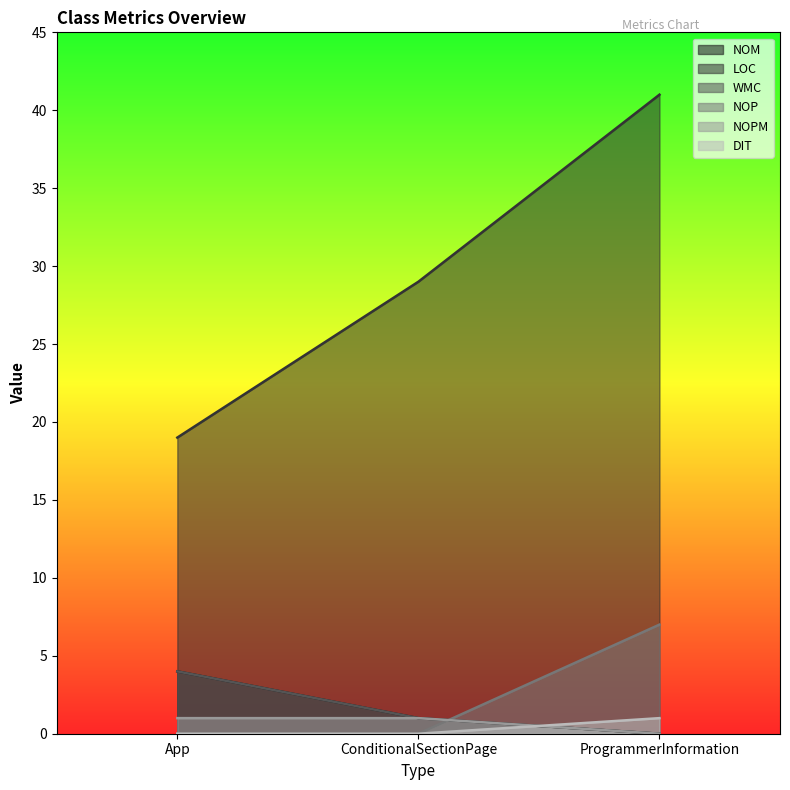

Count the number of categories in the chart.

3